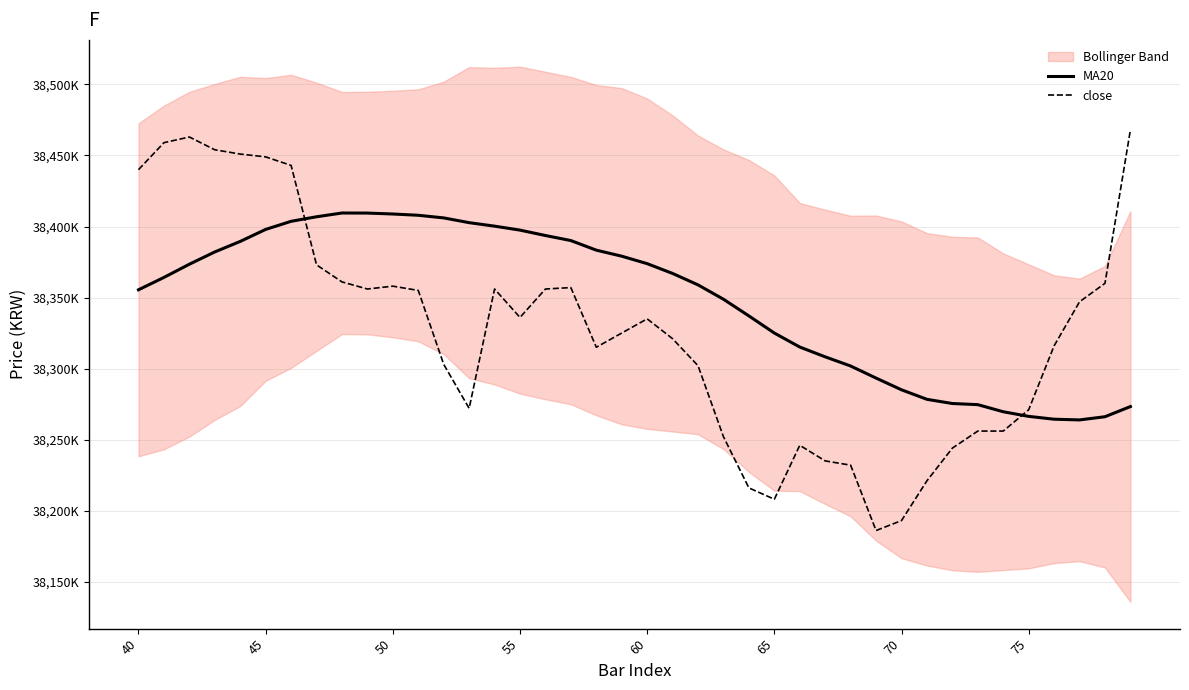

Is it true that MA20 equals 59434892 at 13?

False